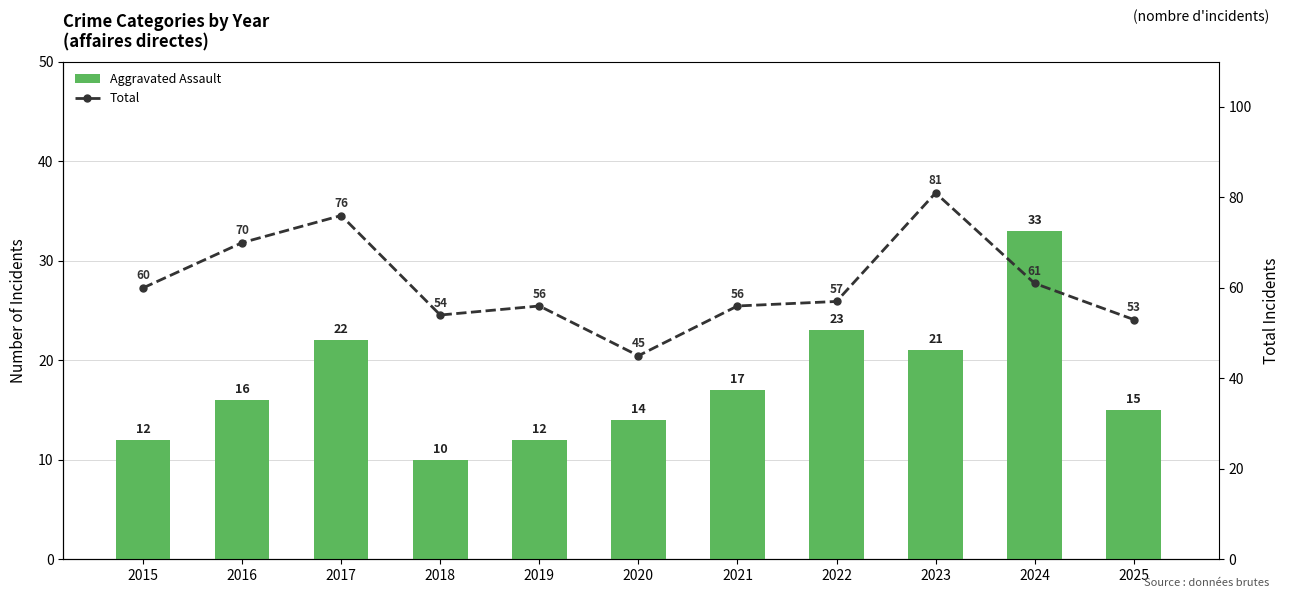

The Aggravated Assault series shows 17 at 2021. True or false?

True